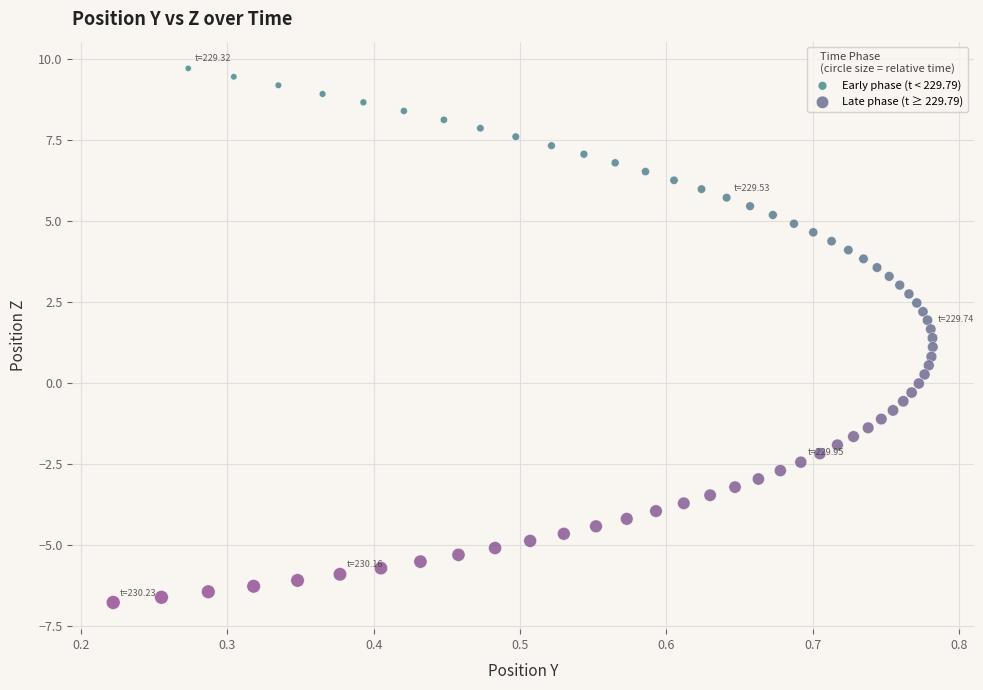

Which series has the widest spread of Y values?

Early phase (t < 229.79)